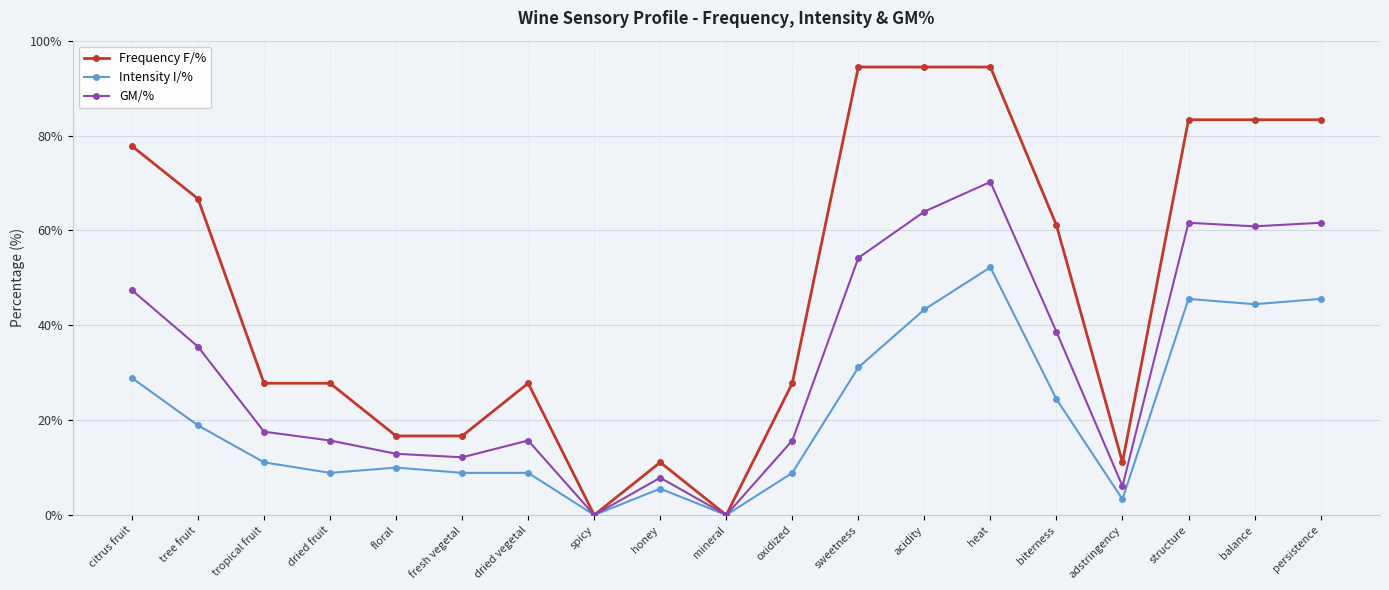

The value of Frequency F/% at adstringency is 15.4. True or false?

False